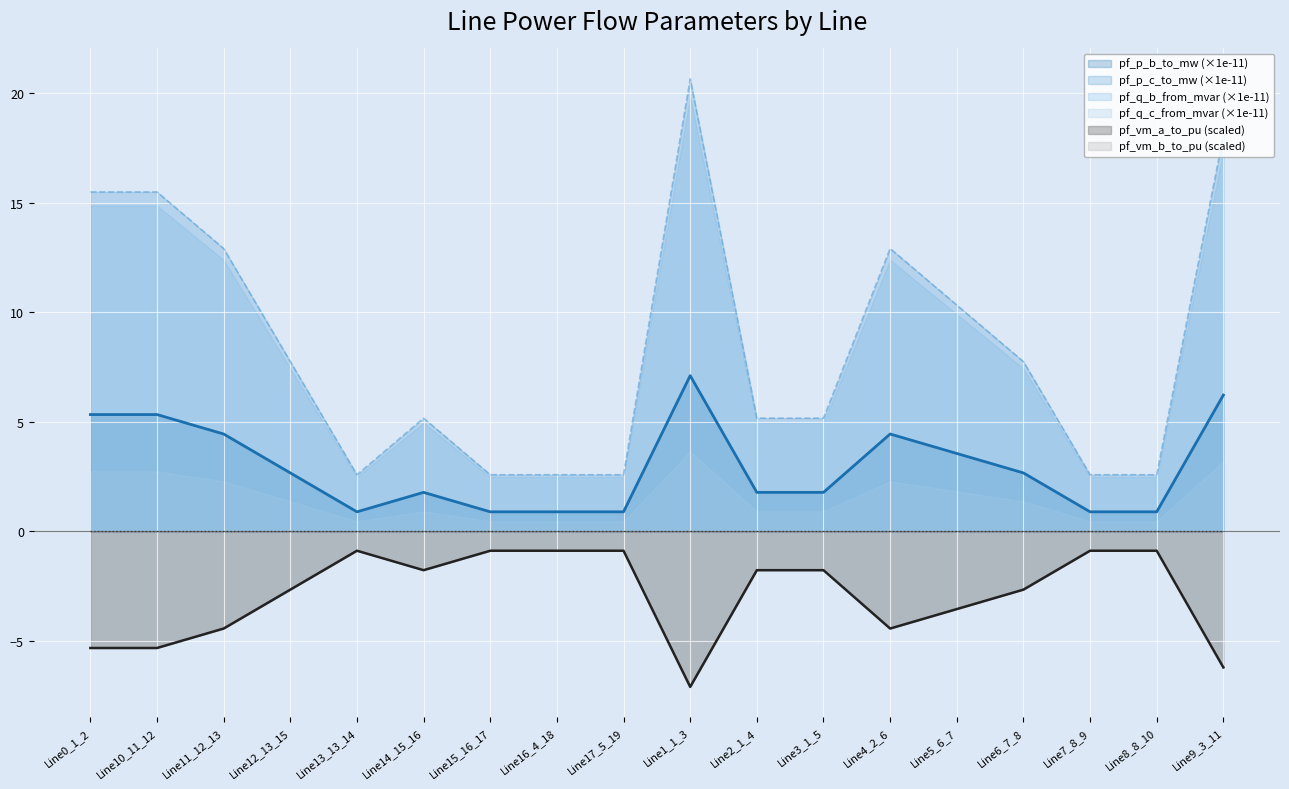

Which series has the largest range (max minus min)?

pf_p_c_to_mw (×1e-11)